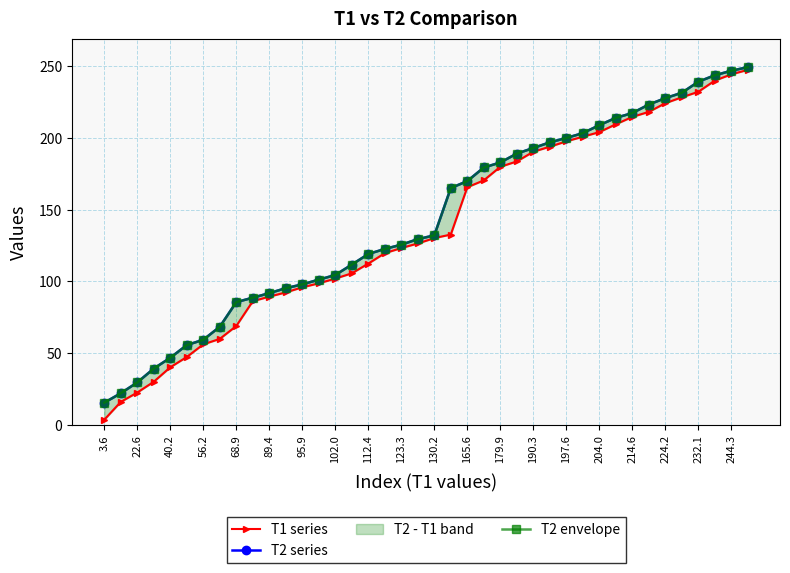

Count the number of categories in the chart.

40